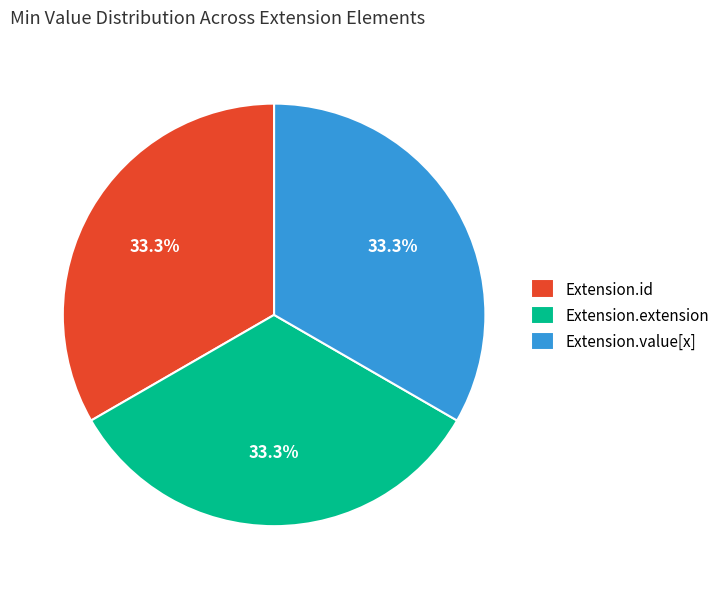

Combined, what portion of the pie is Extension.extension and Extension.value[x]?

66.7%